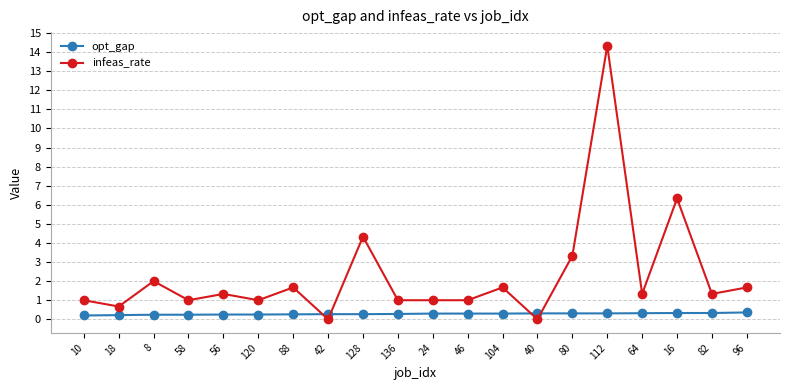

What is the total value across all series at 18?

0.9